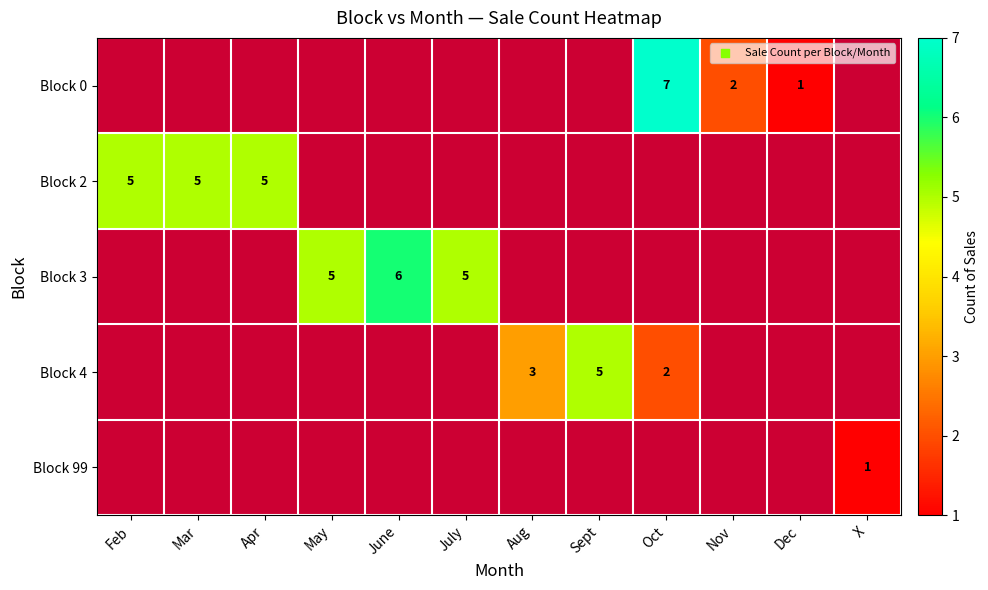

What is the maximum value shown in the chart?

7.0